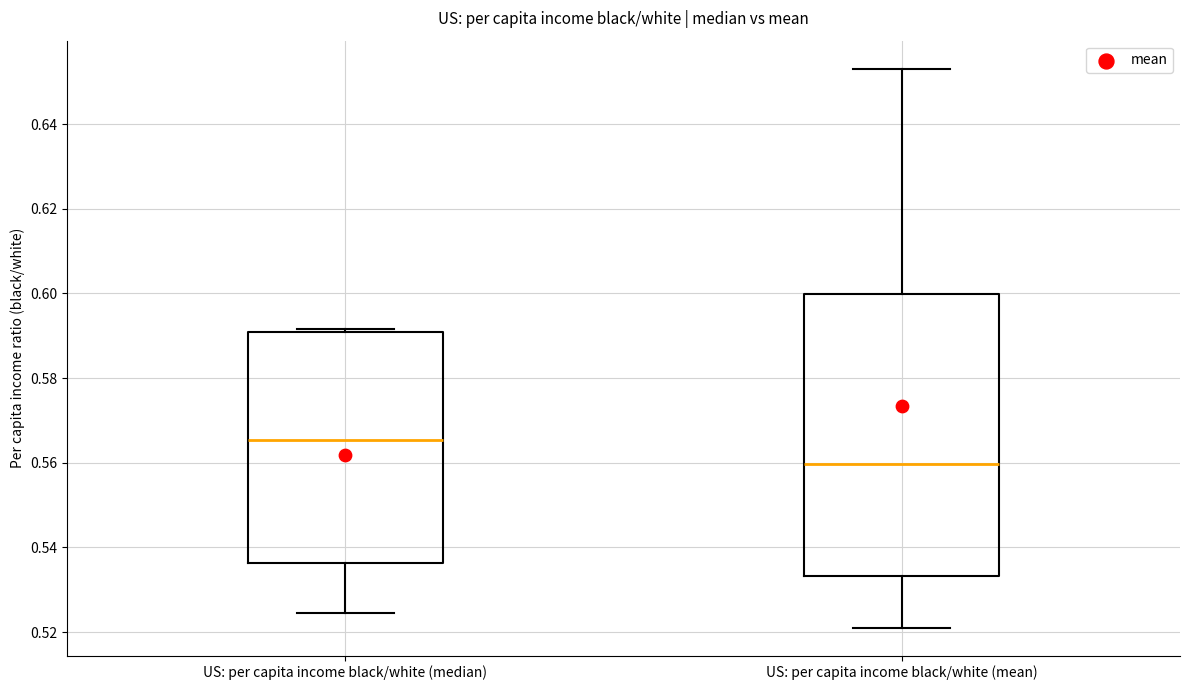

Reading left to right, transcribe this box plot: for each box, give where its median line is, the range the box spans, and where its two whiskers end, as read against the y-axis. The values are not printed on the chart, so give them approximately, as read against the axis.

US: per capita income black/white (median): median 0.566, box 0.536 to 0.590, whiskers 0.524 to 0.592
US: per capita income black/white (mean): median 0.560, box 0.534 to 0.600, whiskers 0.522 to 0.654